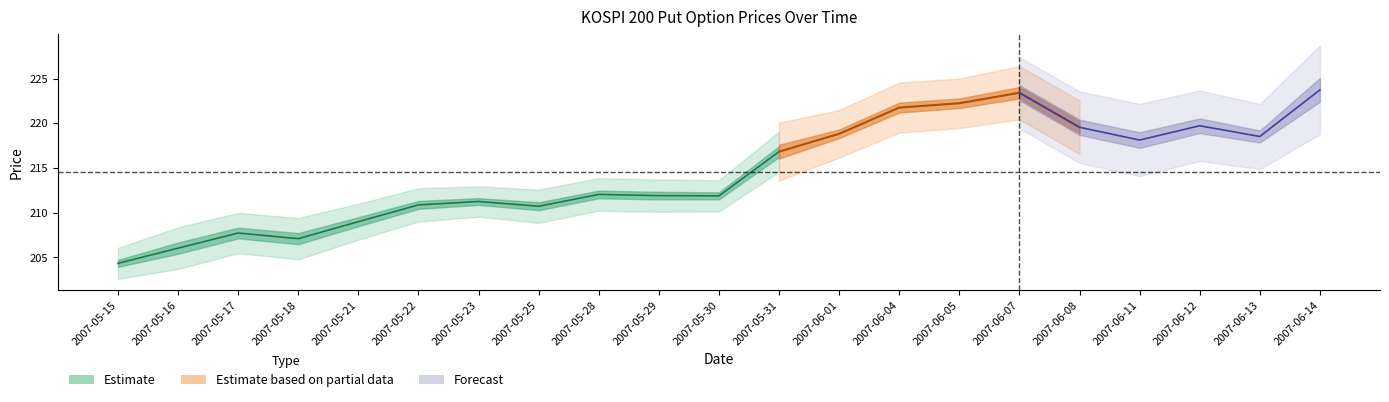

True or false: SPOT_PRICE and TDD_CLSPRC intersect in this chart.

False